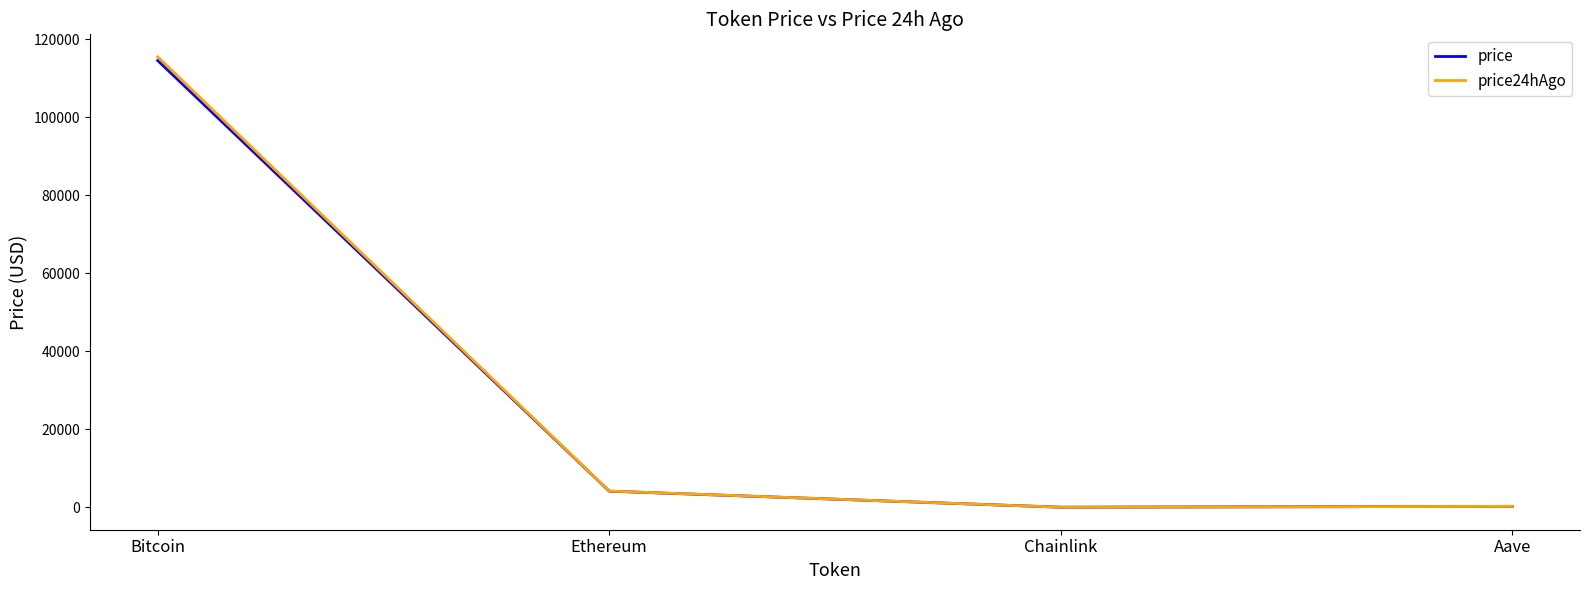

How many series are shown in this chart?

2